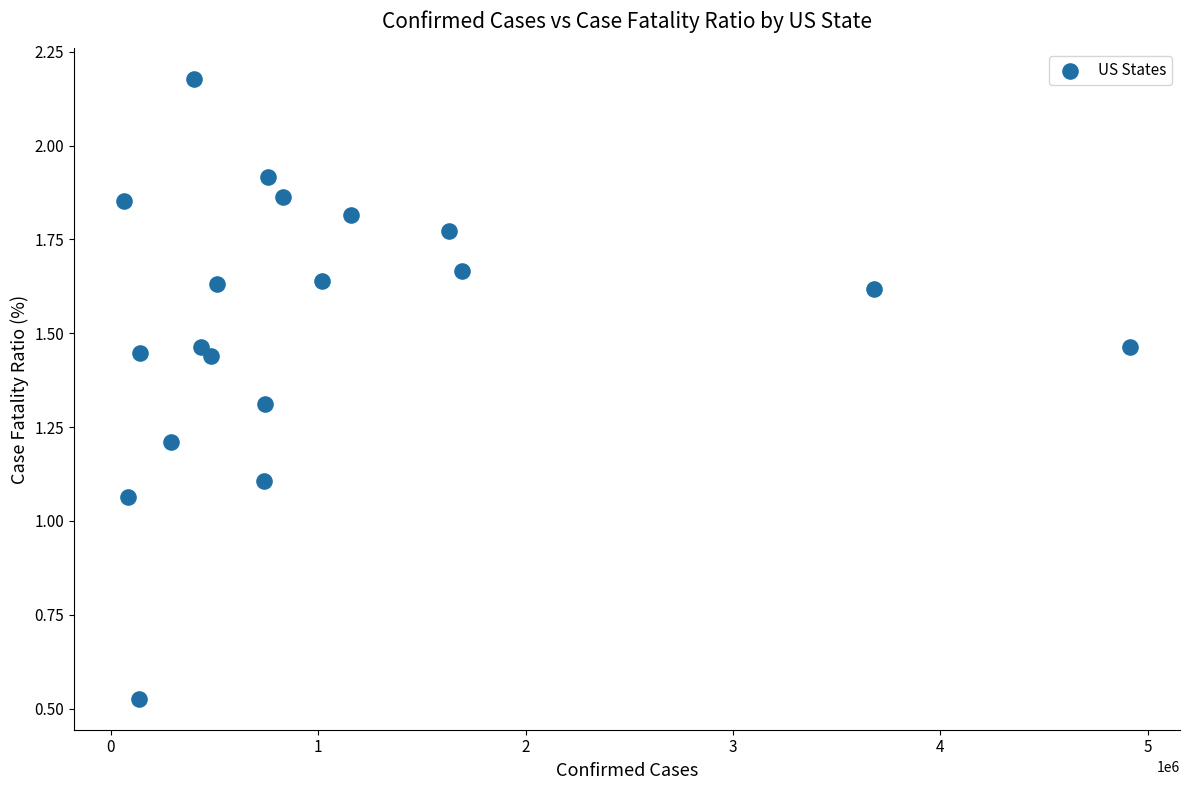

What is the range of X values (max minus min)?

4848091.0